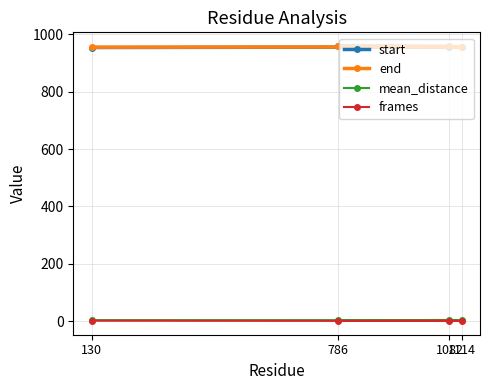

What is the difference between the second highest and minimum values in the mean_distance series?

0.6